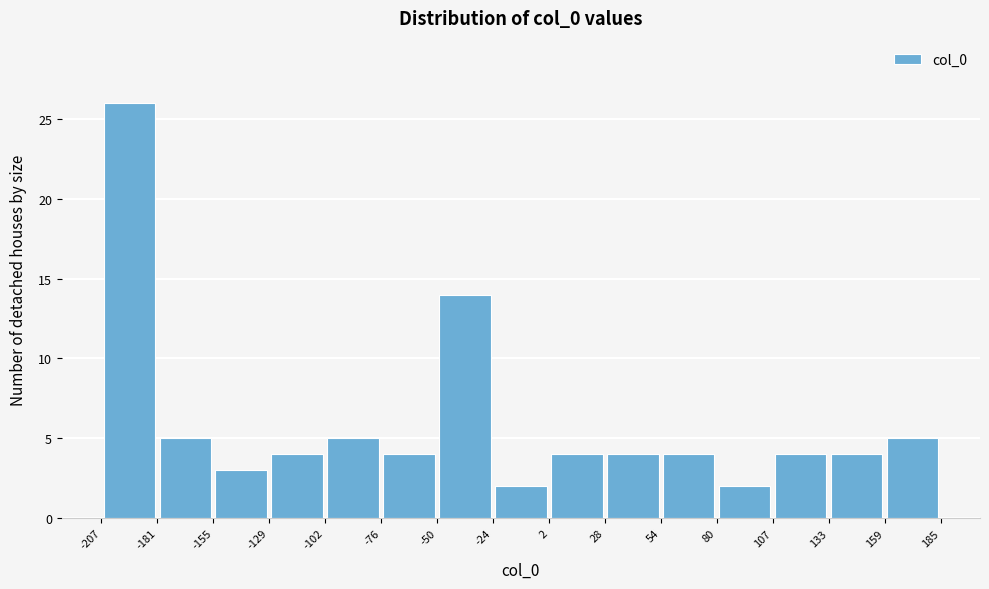

Reading left to right, transcribe this chart: for each bar, give the range it covers on the x-axis and its height. The values are not printed on the chart, so give them approximately, as read against the axis.

-207 to -181: 26
-181 to -155: 5
-155 to -129: 3
-129 to -102: 4
-102 to -76: 5
-76 to -50: 4
-50 to -24: 14
-24 to 2: 2
2 to 28: 4
28 to 54: 4
54 to 80: 4
80 to 107: 2
107 to 133: 4
133 to 159: 4
159 to 185: 5